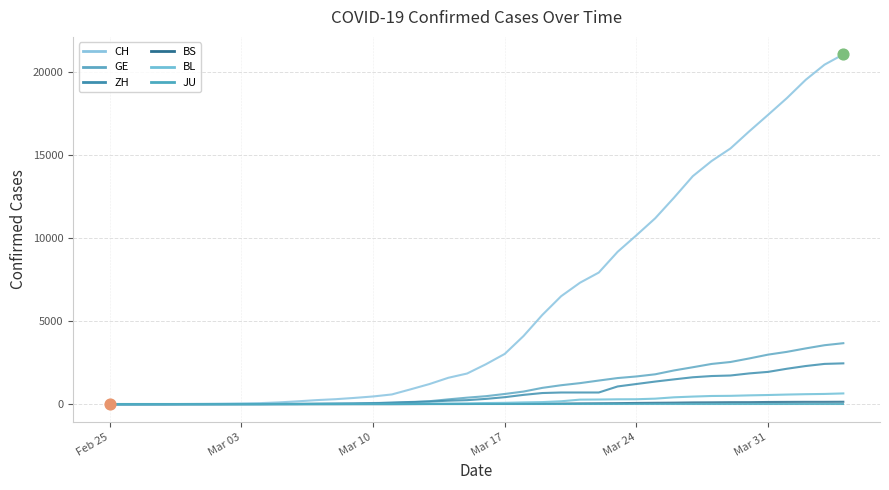

At how many categories does at least one series exceed 8883?

13